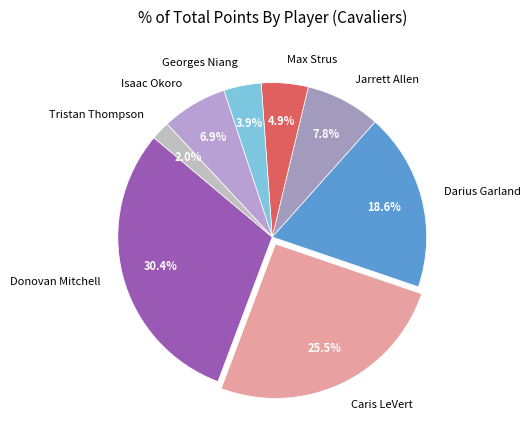

What is the total percentage of Max Strus and Caris LeVert?

30.4%